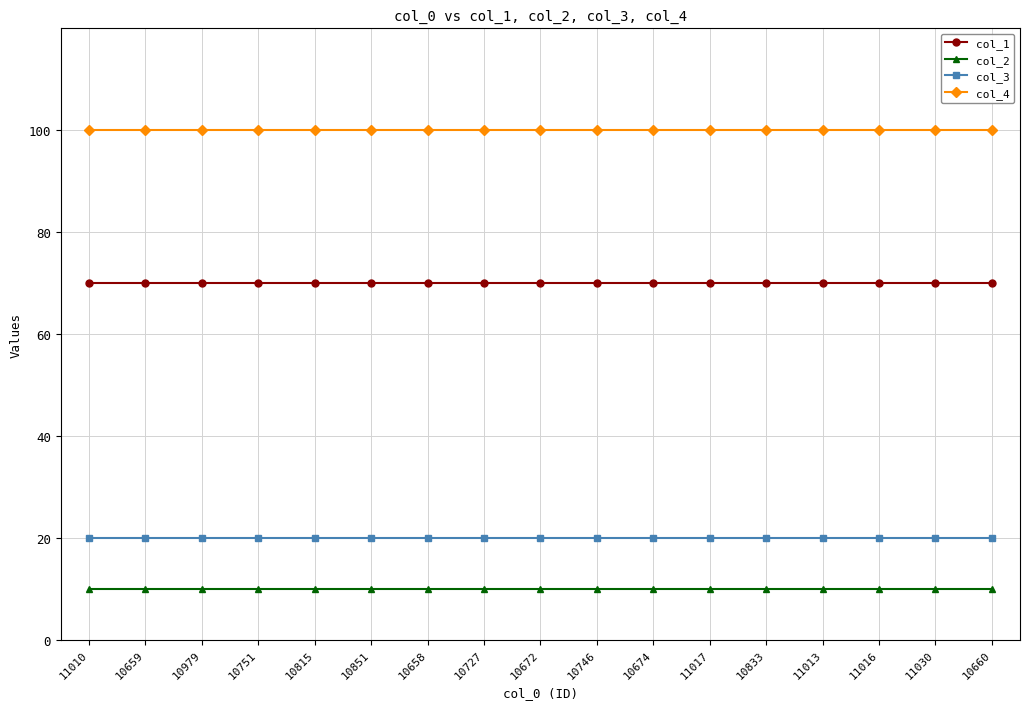

What are all the series names shown in the legend?

col_1, col_2, col_3, col_4